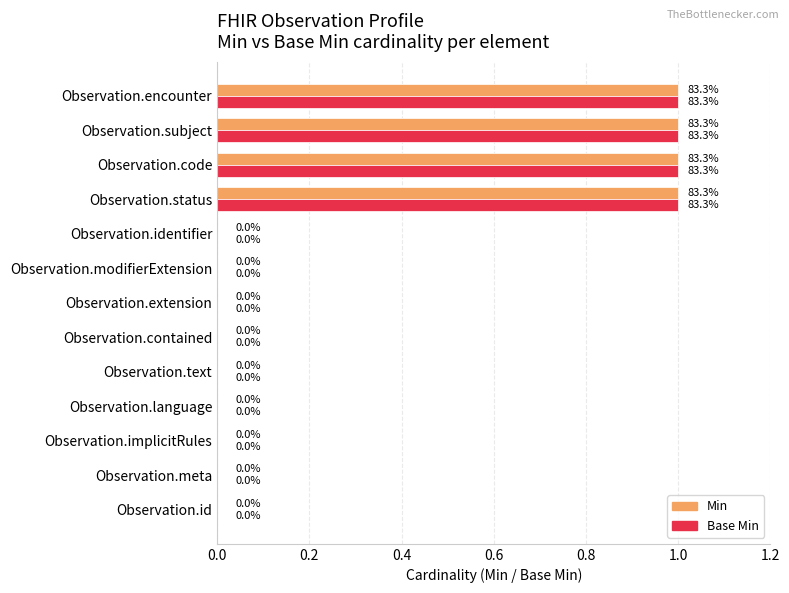

The value of Base Min at Observation.identifier is 0. True or false?

True